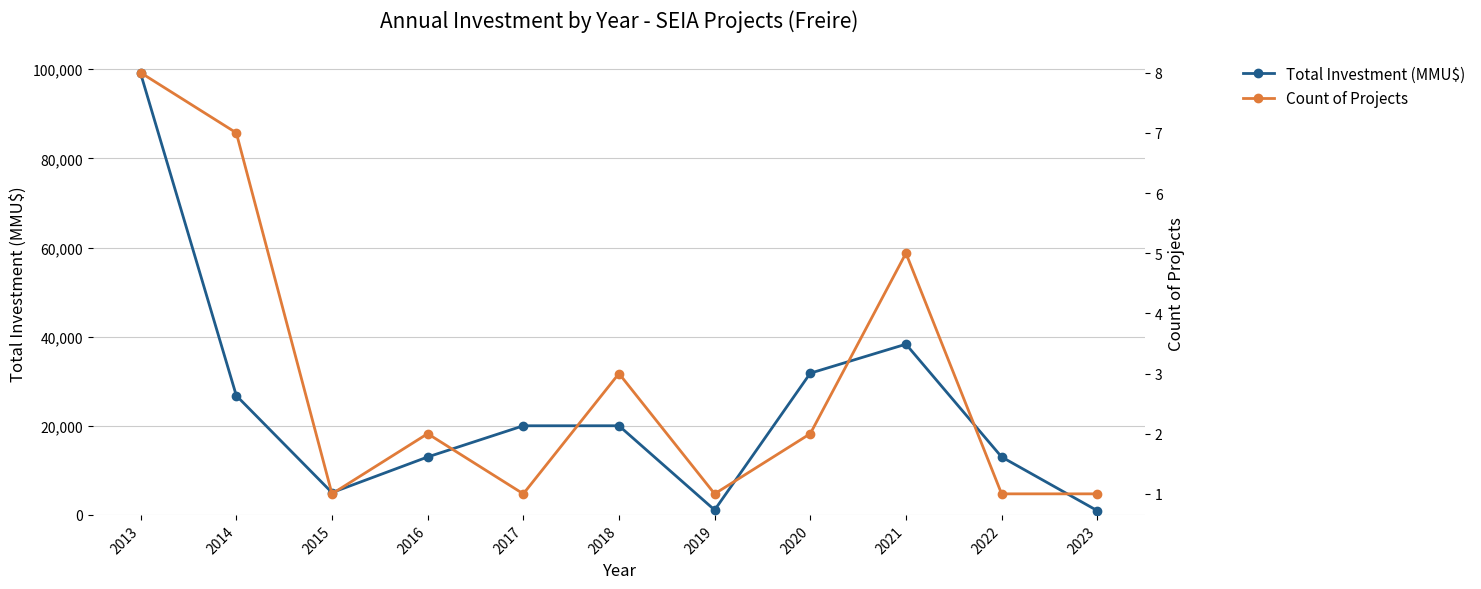

Reading left to right, list all the values displayed in this chart.

Total Investment (MMU$): 99050	26770	5000	13000	20000	20003	1100	31800	38310	13000	950
Count of Projects: 8	7	1	2	1	3	1	2	5	1	1